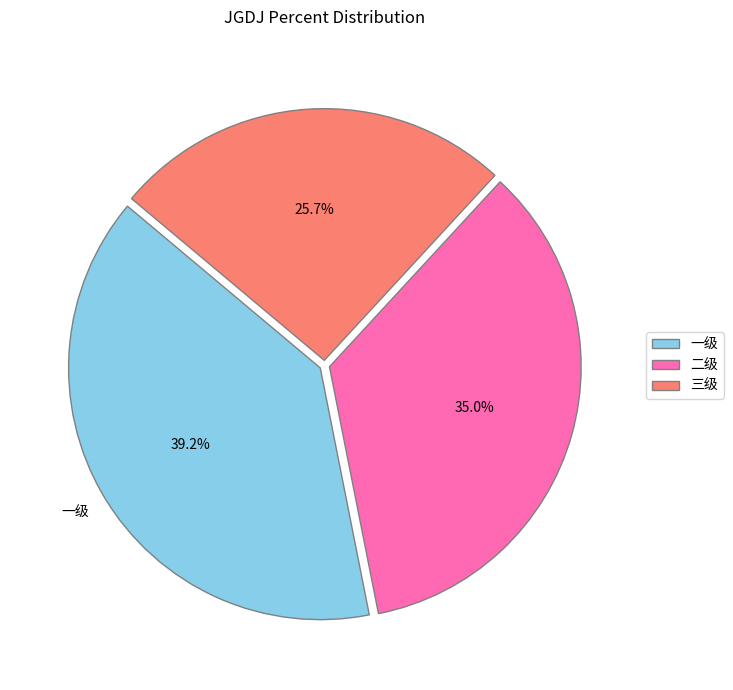

Combined, what portion of the pie is 一级 and 三级?

65.0%